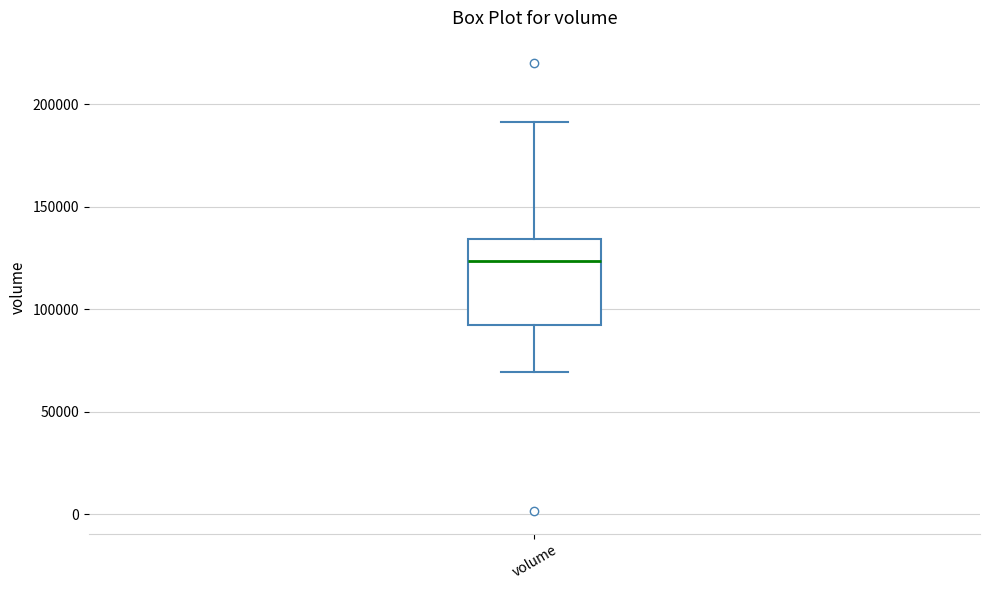

Where does the lower whisker of the box for volume end on the y-axis? The values are not printed on the chart, so give them approximately, as read against the axis.

70000